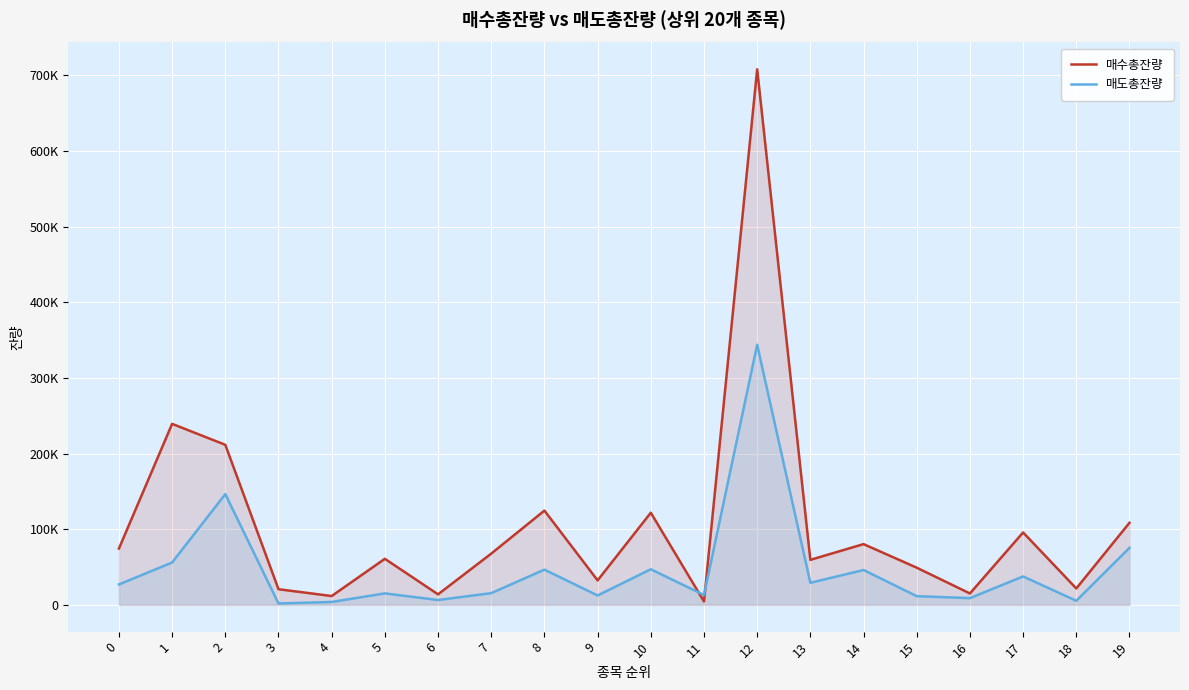

What are all the series names shown in the legend?

매수총잔량, 매도총잔량